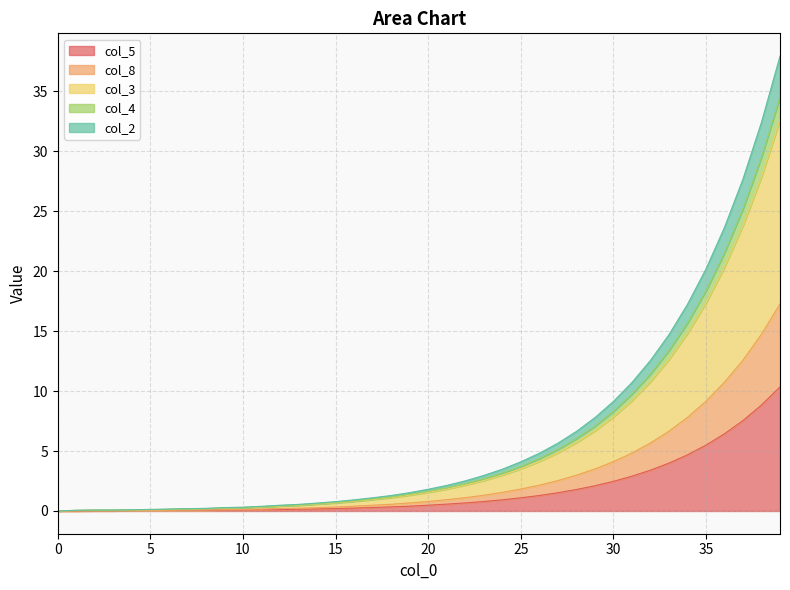

What are all the series names shown in the legend?

col_5, col_8, col_3, col_4, col_2